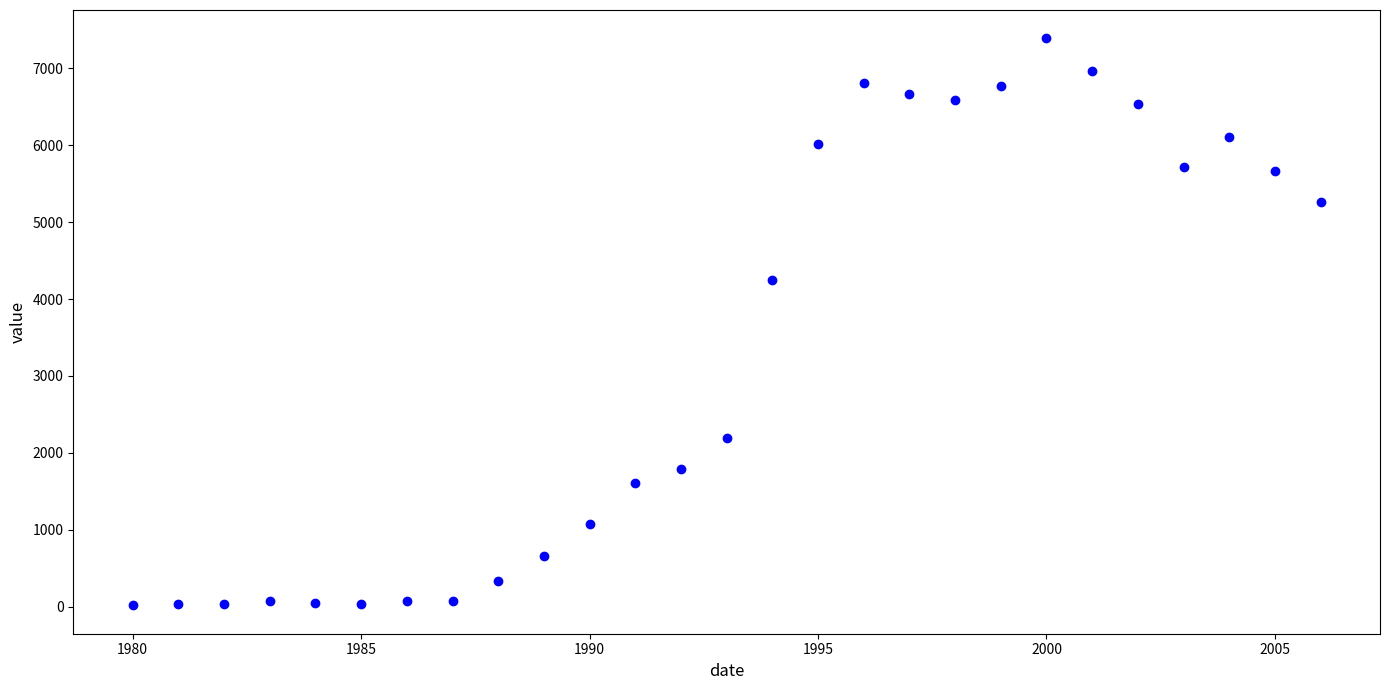

What Y value in the scatter plot is closest to 3703?

4250